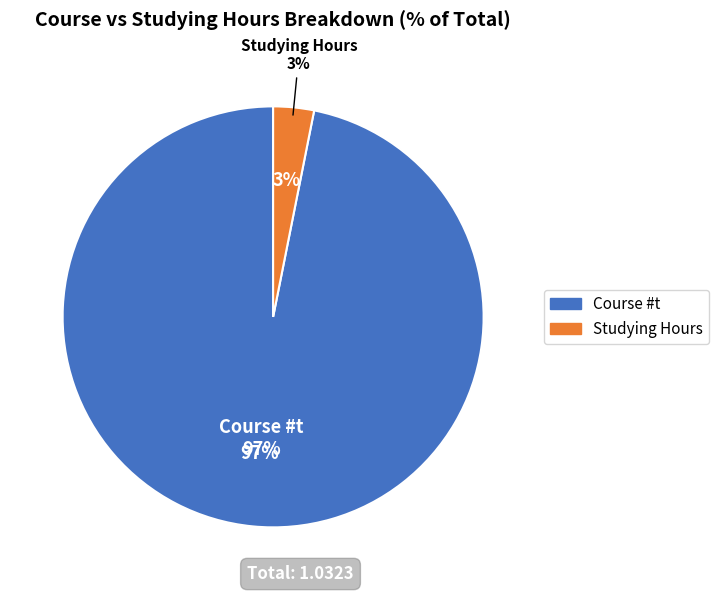

Is there any slice that represents more than half of the pie?

Yes